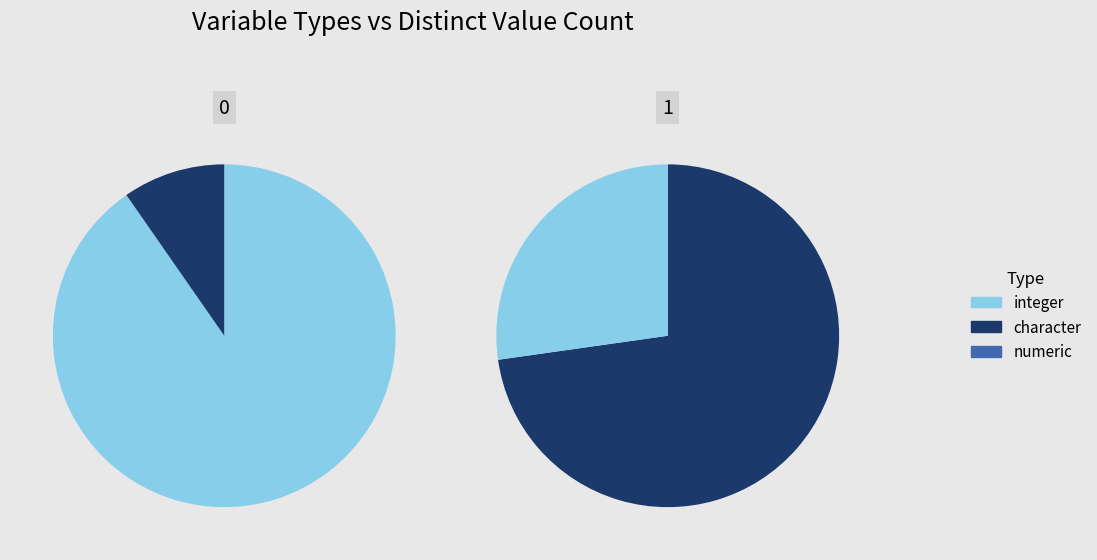

Does any single category account for the majority?

Yes